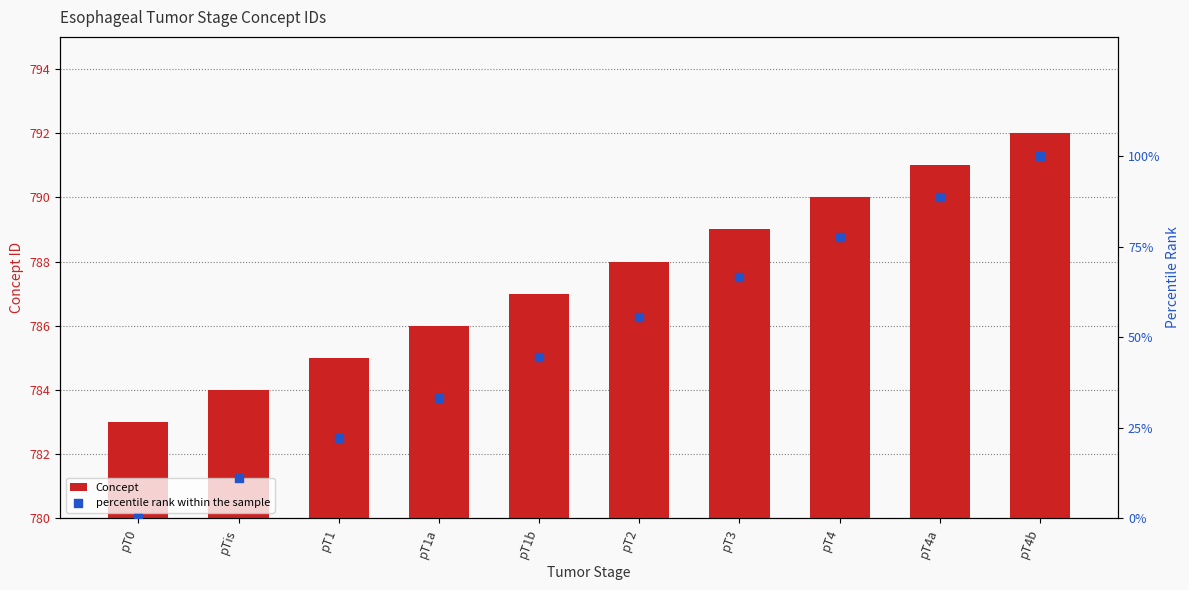

Which series reaches the minimum Y coordinate?

percentile rank within the sample